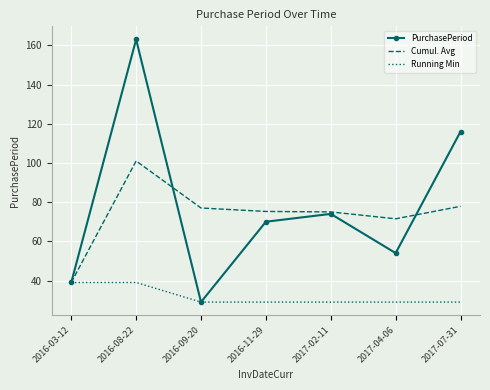

What position from the left is 2016-11-29?

4